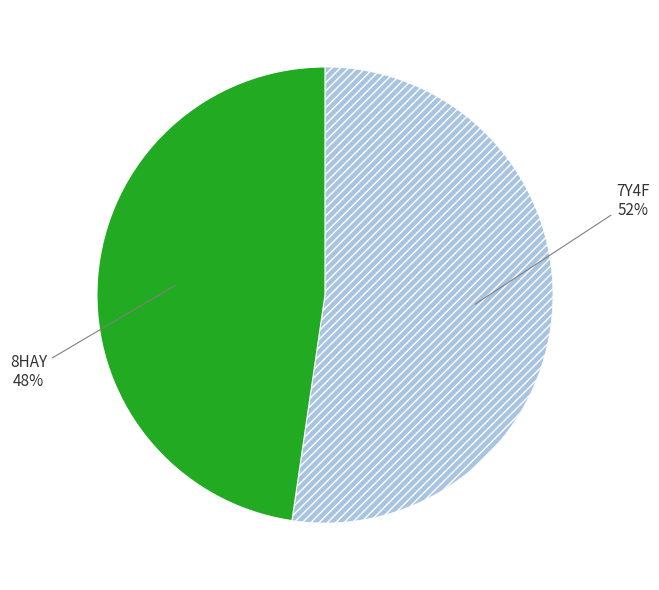

The 8HAY slice represents 48% of the pie. True or false?

True